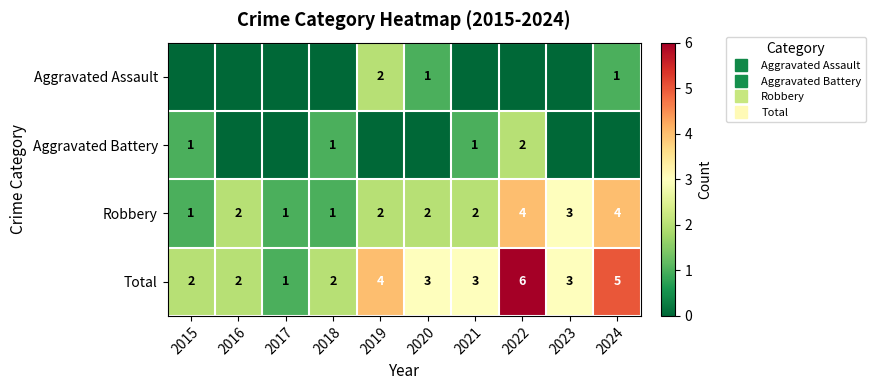

At 2019, list the series in order from smallest to largest.

Aggravated Battery, Aggravated Assault, Robbery, Total